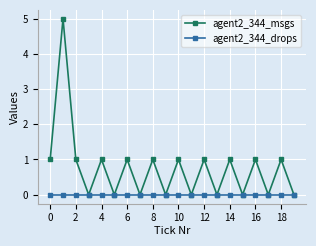

True or false: agent2_344_msgs has more than 1 interior local peaks.

True